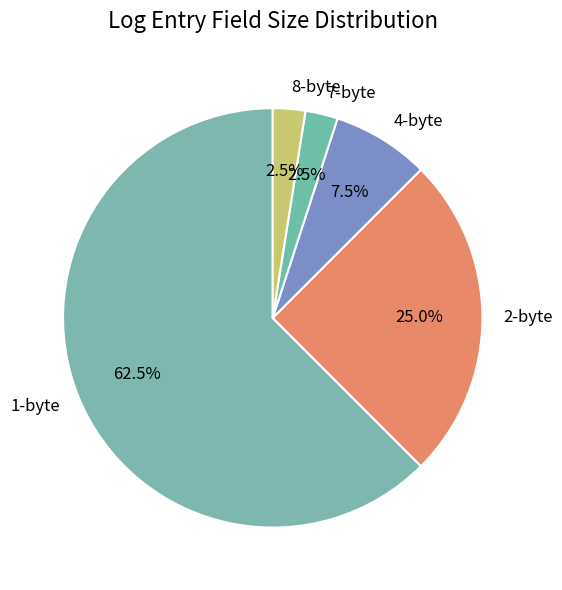

Does 8-byte represent more than half of the total?

No